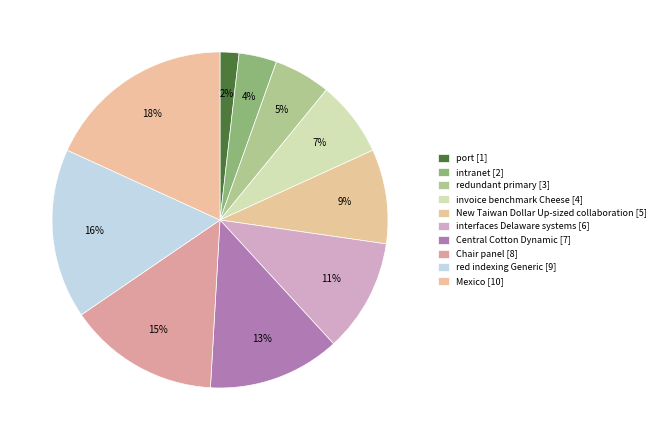

How many slices are in this pie chart?

10